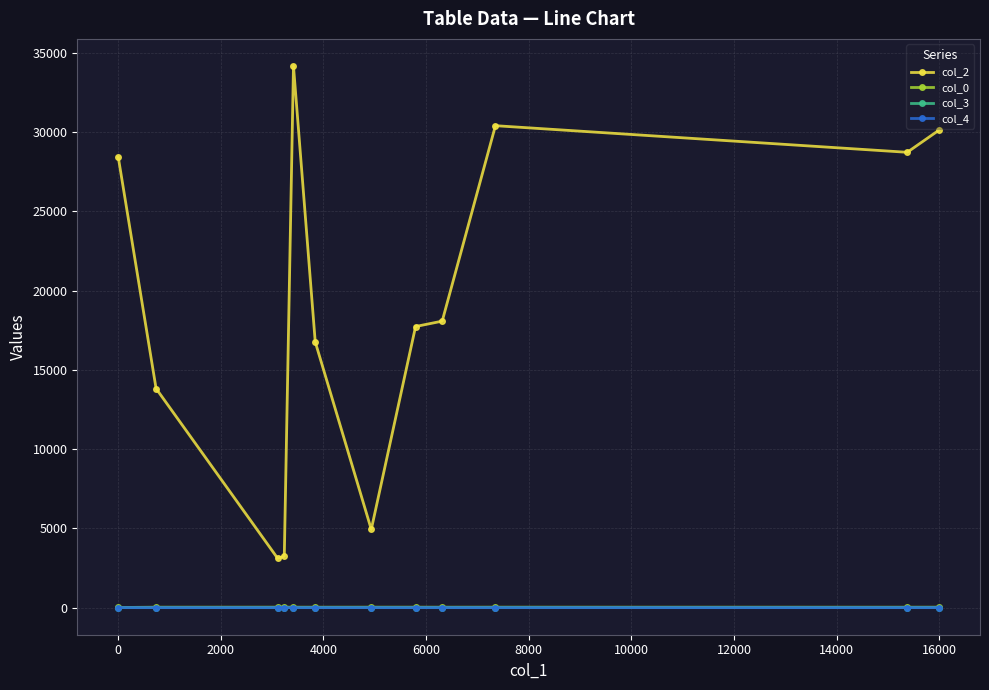

At how many categories does at least one series exceed 14773?

8